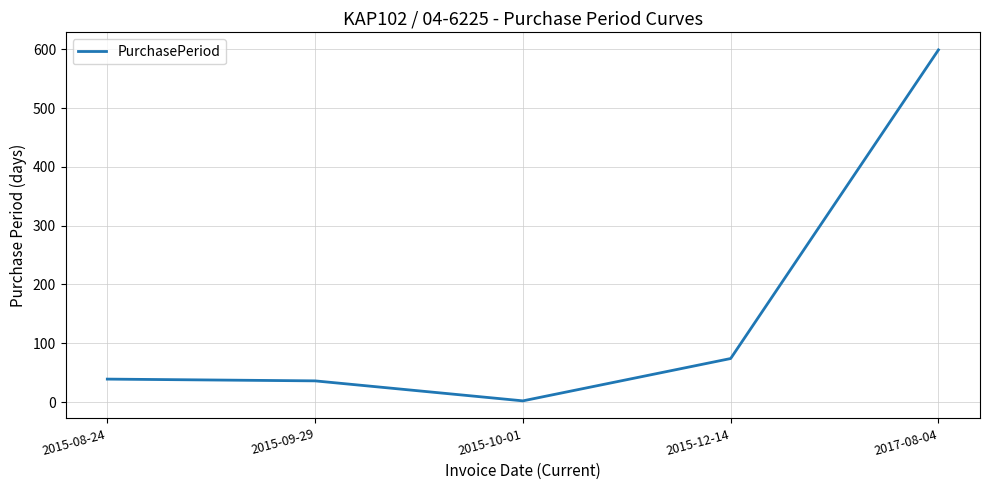

Read the value at 2015-08-24, to the nearest 10.

40